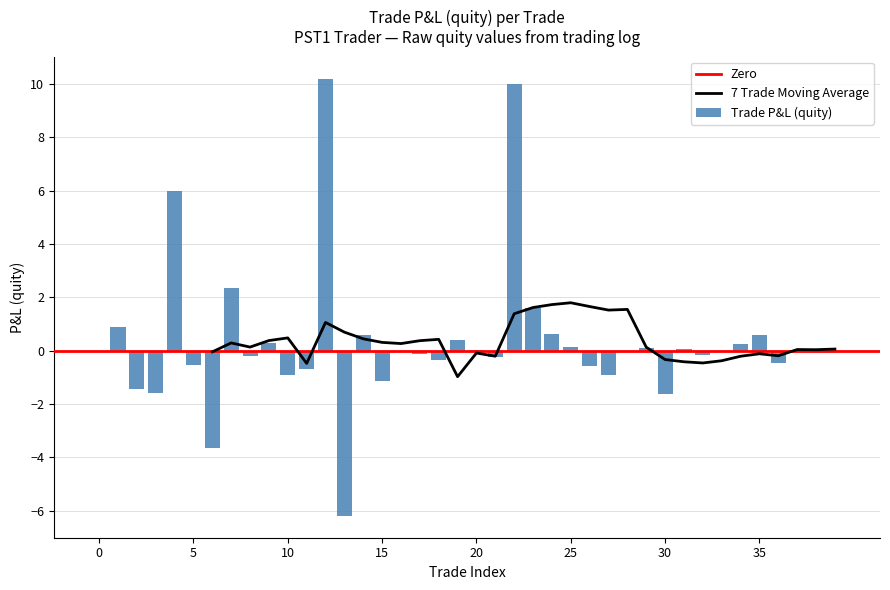

The chart shows a value of 0.4 at 1. True or false?

False